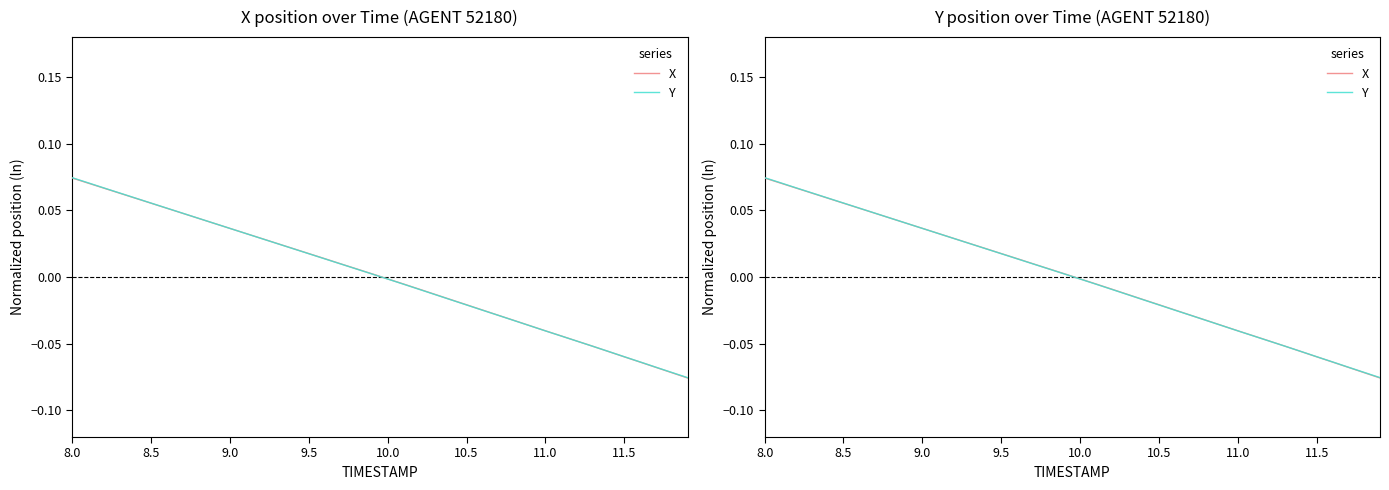

At which label does X first exceed 0?

8.0